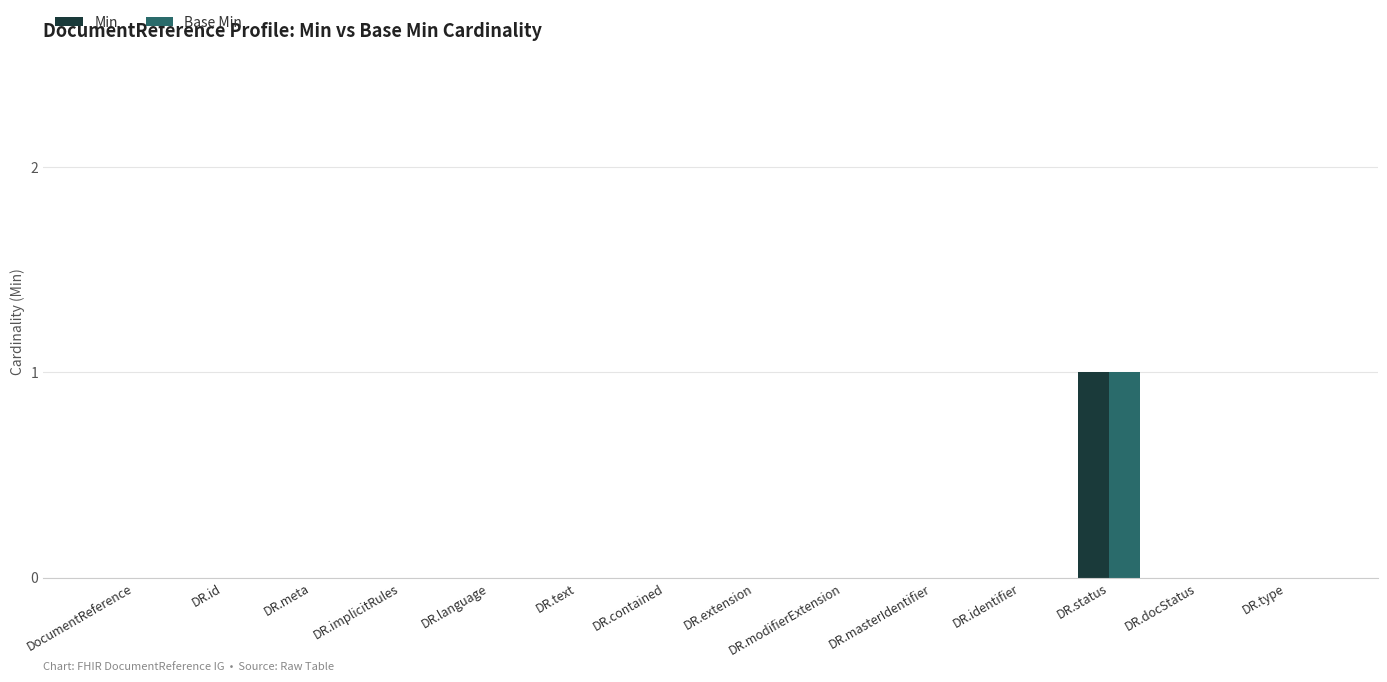

Is the value of Min at DR.status greater than the value of Base Min at DR.id?

Yes